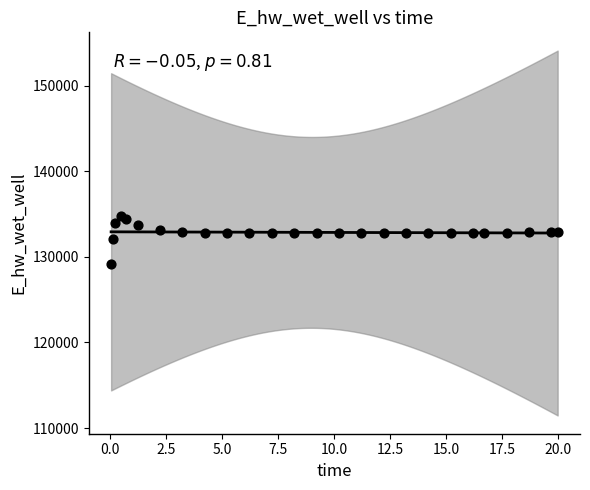

What is the range of X values (max minus min)?

20.0